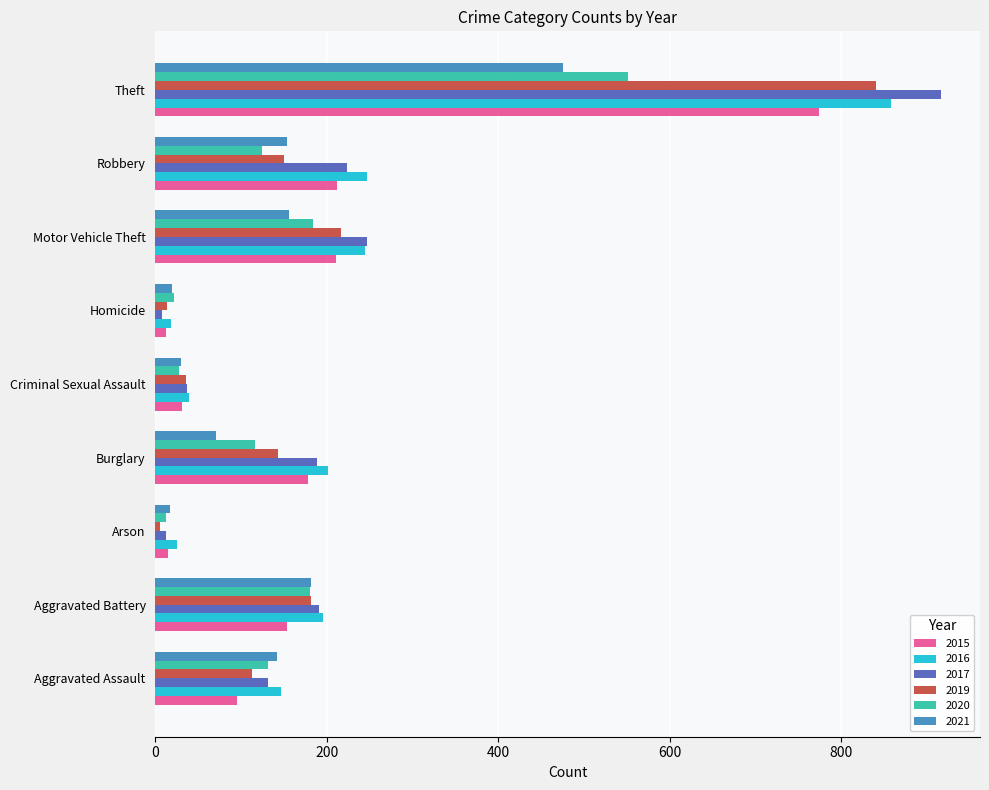

What is the average value of the 2020 series?

150